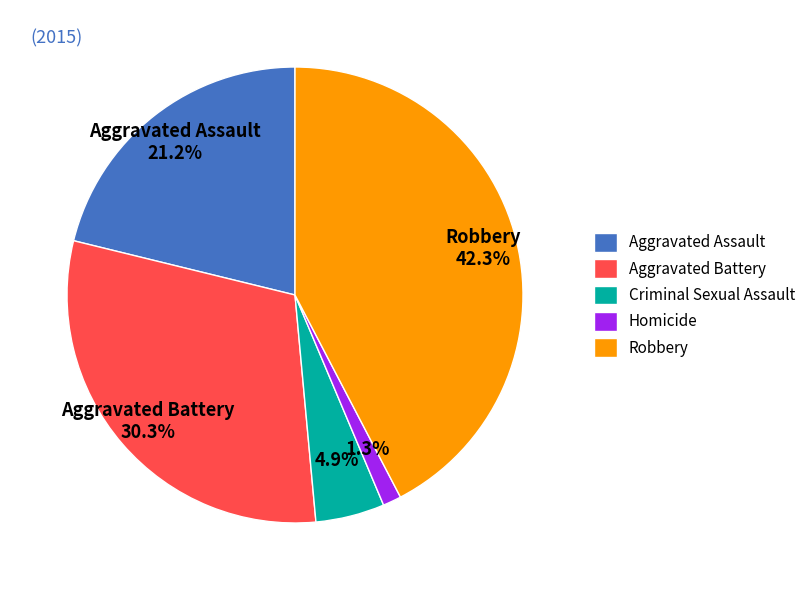

Does Criminal Sexual Assault account for over 50% of the chart?

No